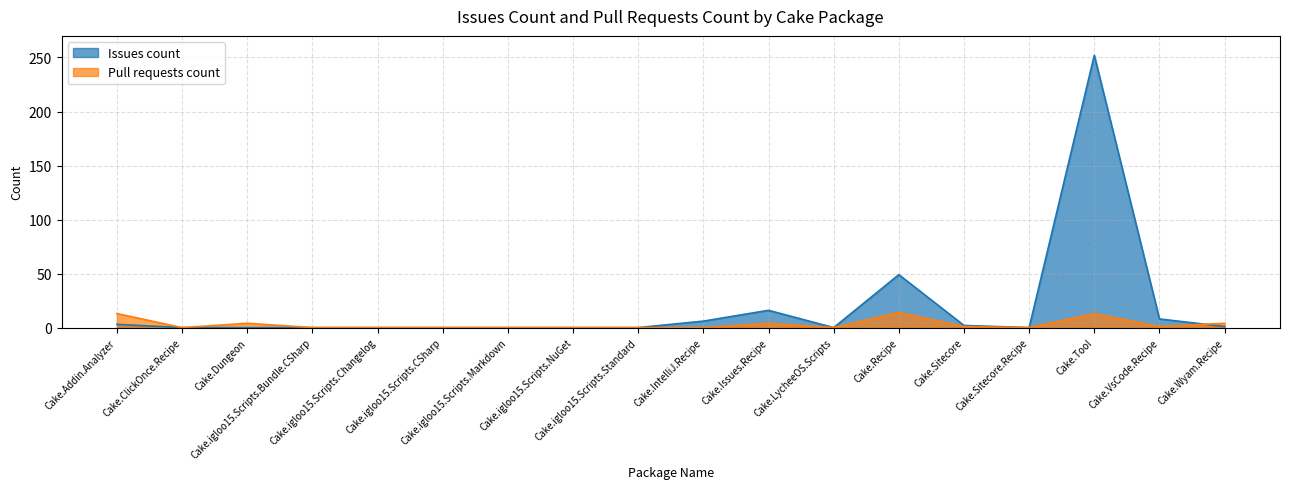

What is the highest value of the Pull requests count series?

14